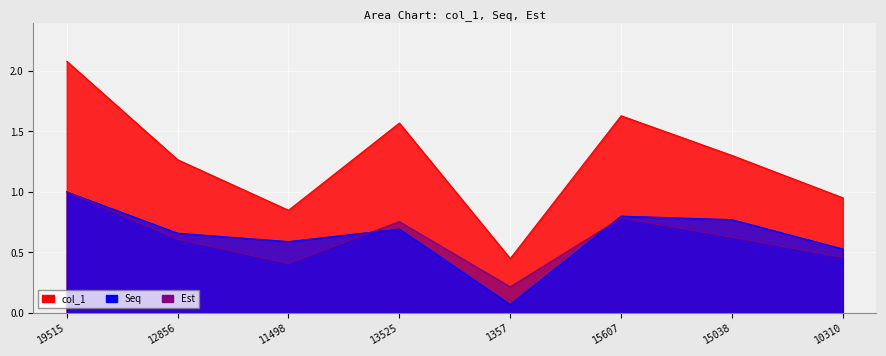

Reading left to right, transcribe all the data shown in this chart.

col_1: 19515=2.1	12856=1.3	11498=0.8	13525=1.6	1357=0.4	15607=1.6	15038=1.3	10310=1.0
Seq: 19515=1.0	12856=0.7	11498=0.6	13525=0.7	1357=0.1	15607=0.8	15038=0.8	10310=0.5
Est: 19515=1.0	12856=0.6	11498=0.4	13525=0.8	1357=0.2	15607=0.8	15038=0.6	10310=0.5